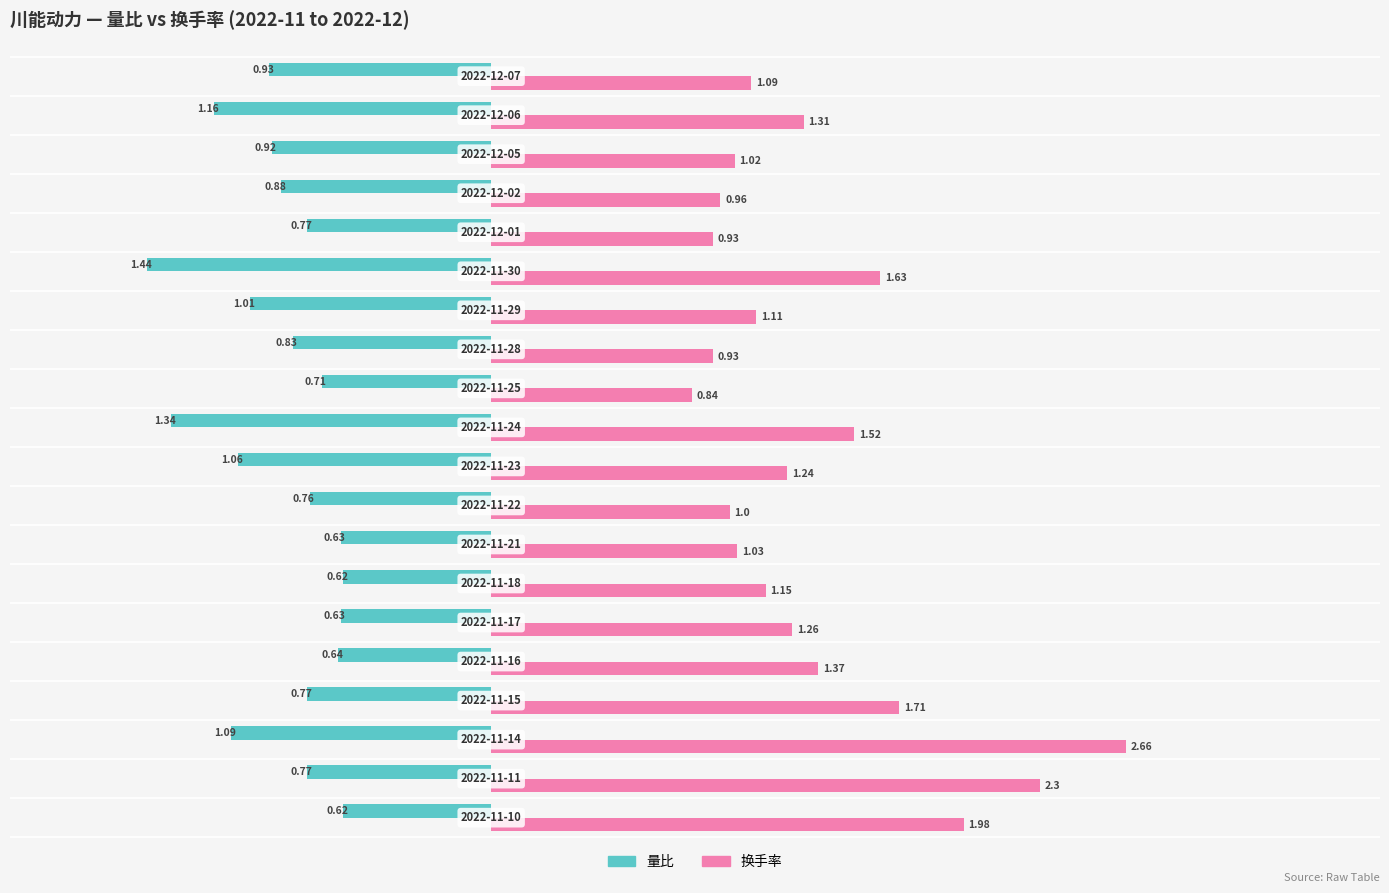

Which series has the widest spread of values?

换手率